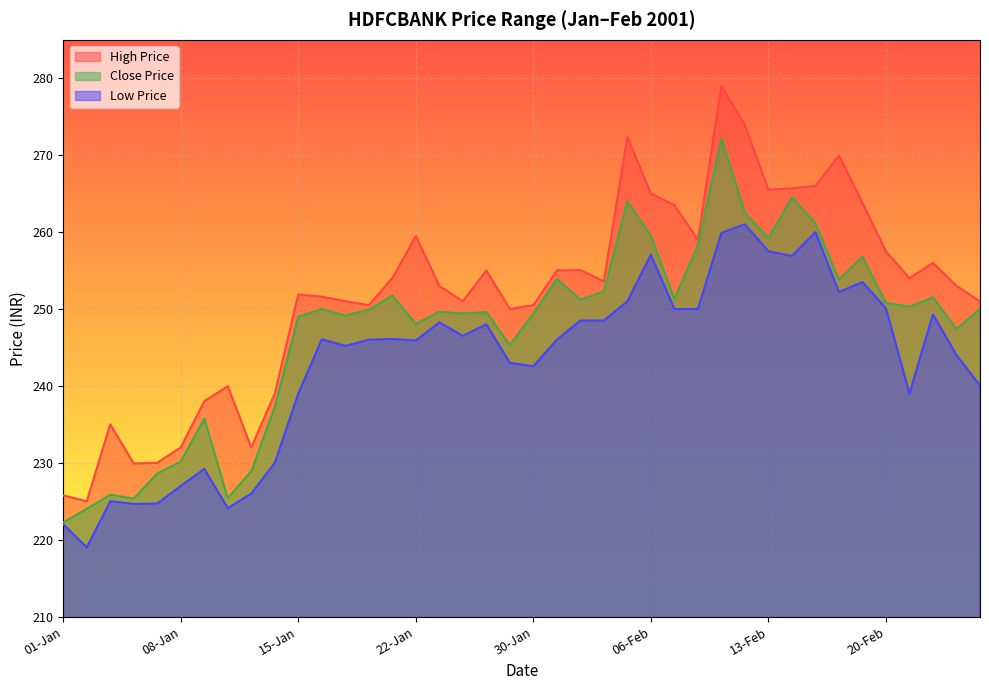

What is the sum of all High Price values?

10083.5